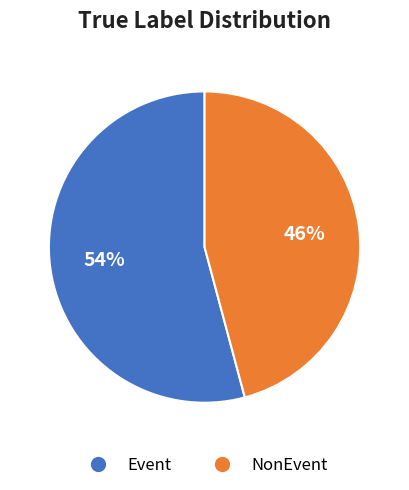

Rank the categories by value from highest to lowest.

Event, NonEvent